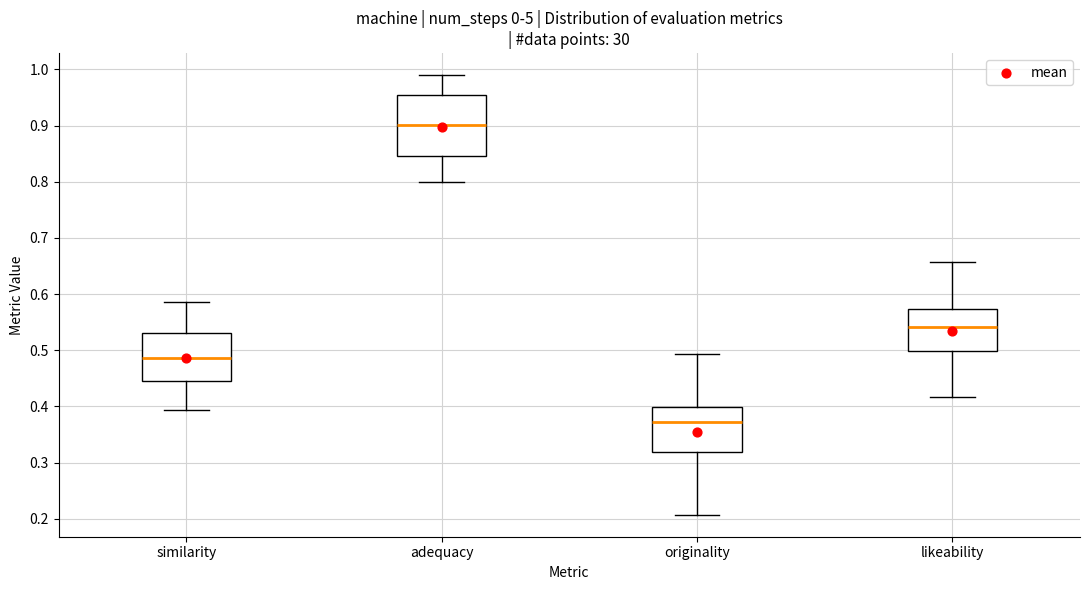

Reading left to right, read every box against the y-axis: the position of its median line, the range the box covers, and the ends of its whiskers. The values are not printed on the chart, so give them approximately, as read against the axis.

similarity: median 0.49, box 0.44 to 0.53, whiskers 0.39 to 0.59
adequacy: median 0.90, box 0.85 to 0.95, whiskers 0.80 to 0.99
originality: median 0.37, box 0.32 to 0.40, whiskers 0.21 to 0.49
likeability: median 0.54, box 0.50 to 0.57, whiskers 0.42 to 0.66